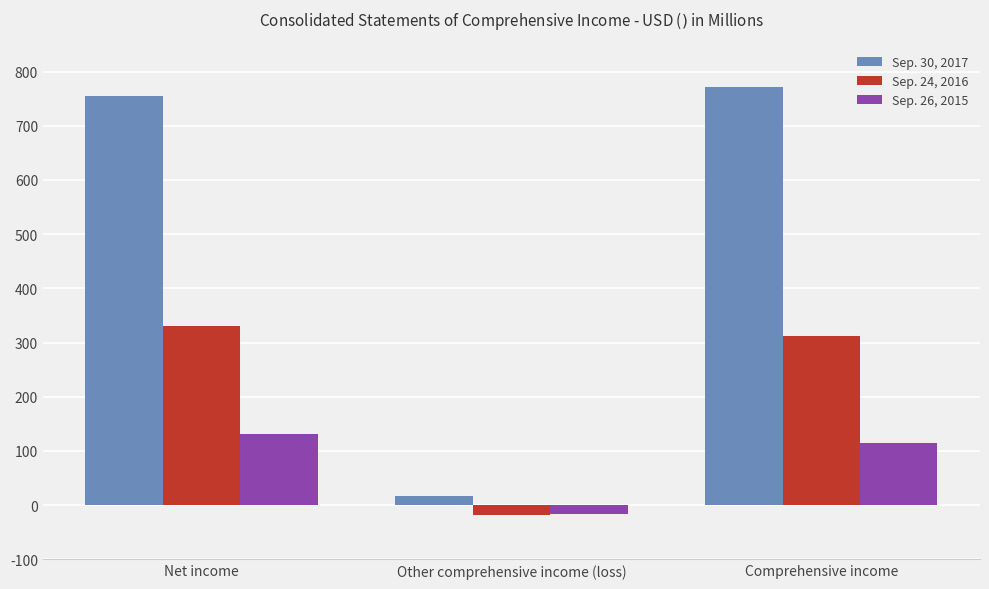

What is the value of the Sep. 24, 2016 bar at the 1st from the left?

330.8